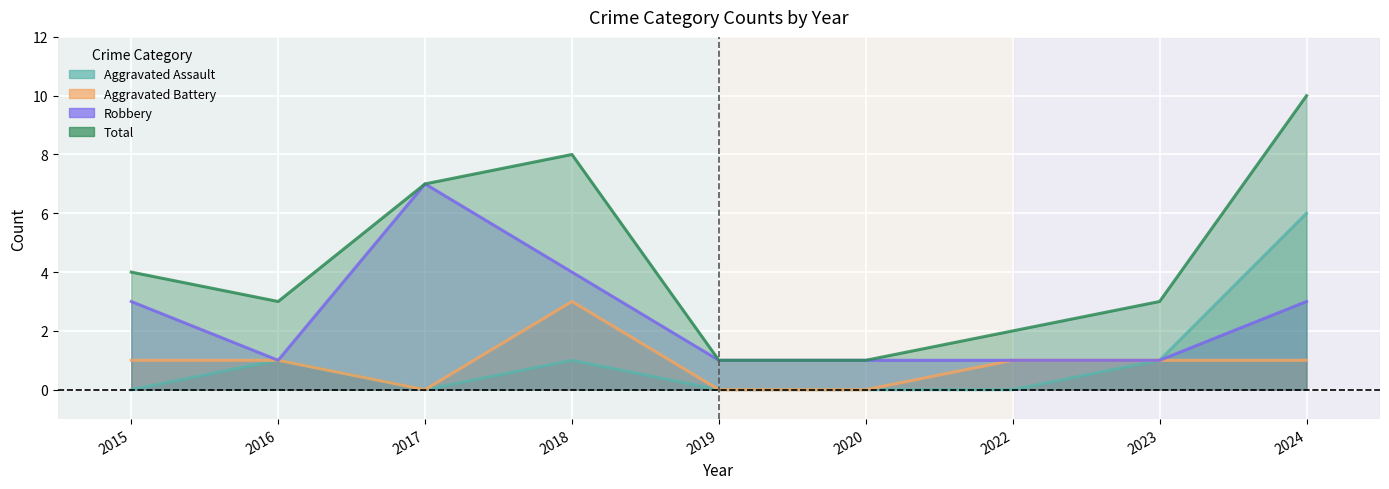

What is the value of the Total point at the 3rd from the left?

7